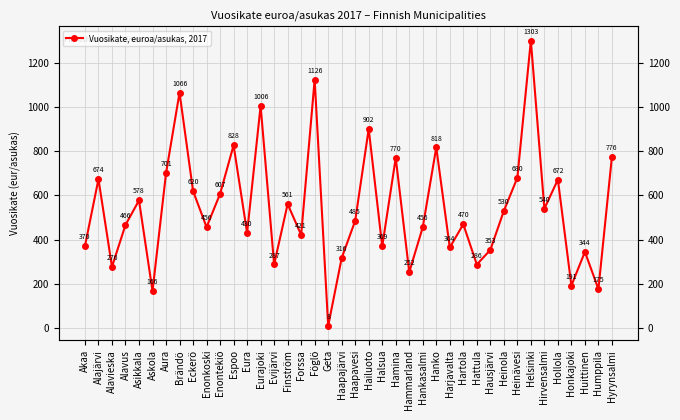

True or false: the data shows 291.7 at Askola.

False